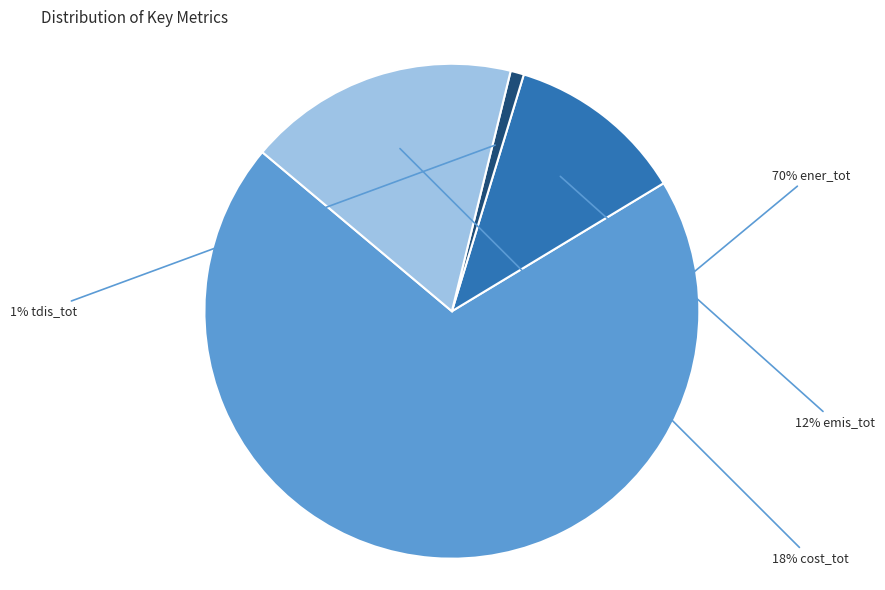

To the nearest percent, what is the average slice percentage?

25%